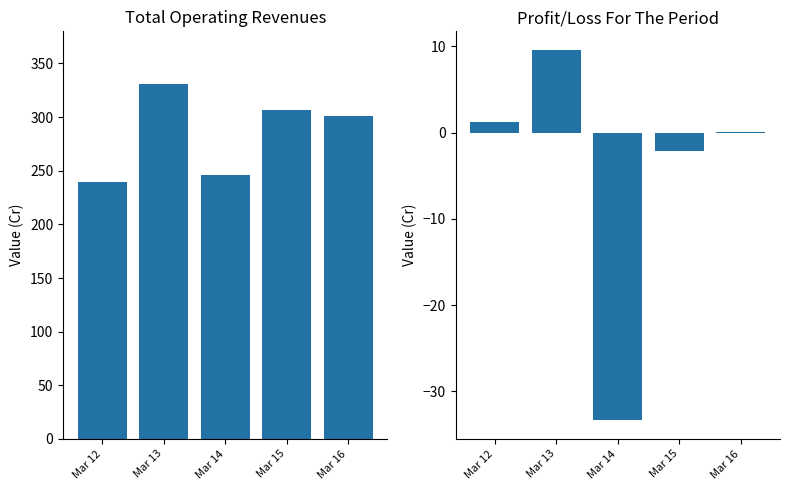

Rank the series by their average value, from lowest to highest.

Profit/Loss For The Period, Total Operating Revenues